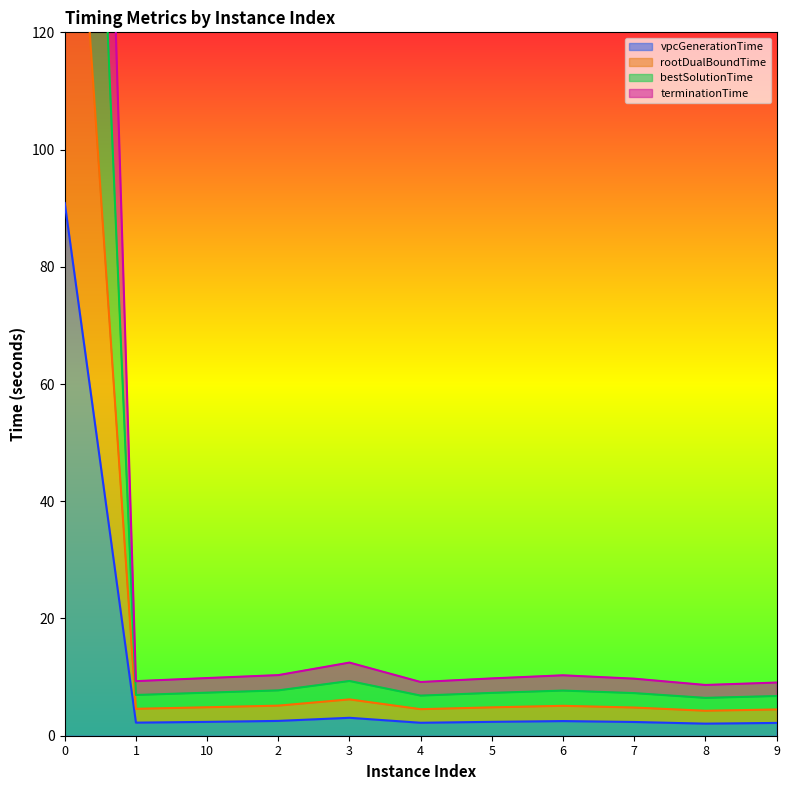

At which category does terminationTime reach its first local peak?

3